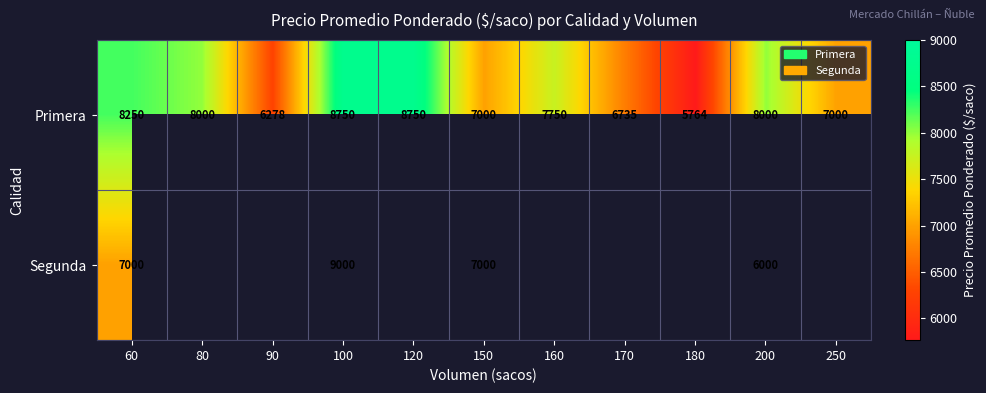

What is the minimum value shown in the chart?

5764.0